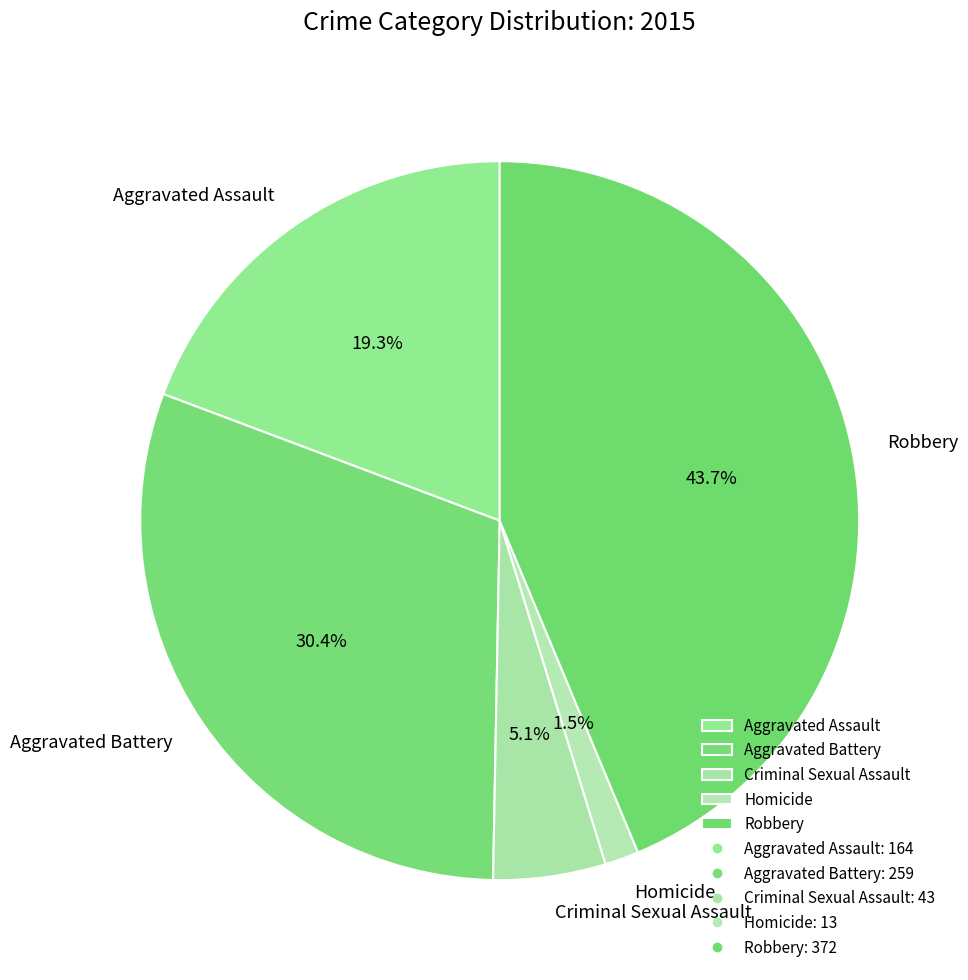

How many slices are in this pie chart?

5